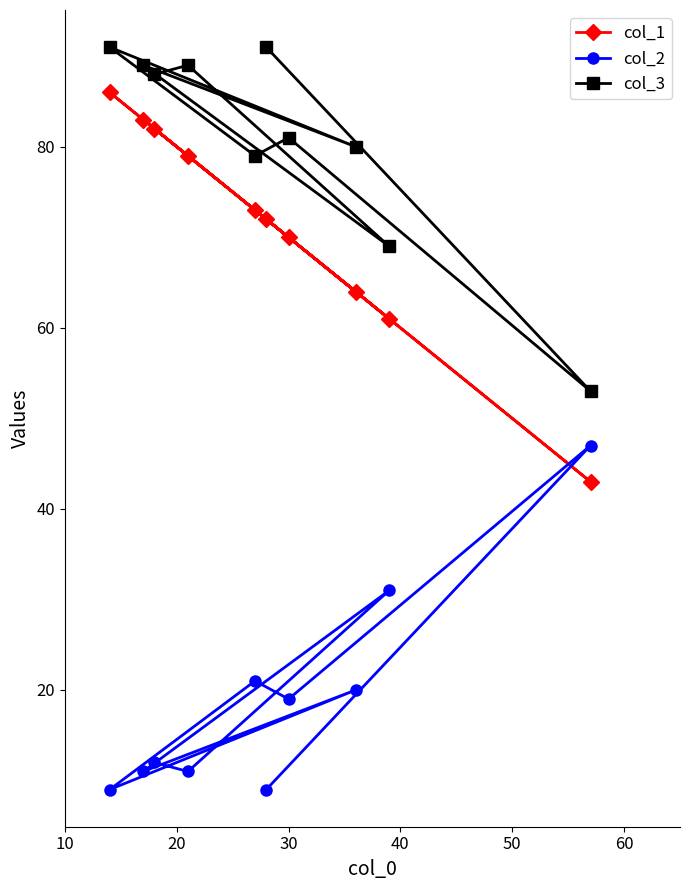

What is the difference between the maximum and second lowest values in the col_1 series?

25